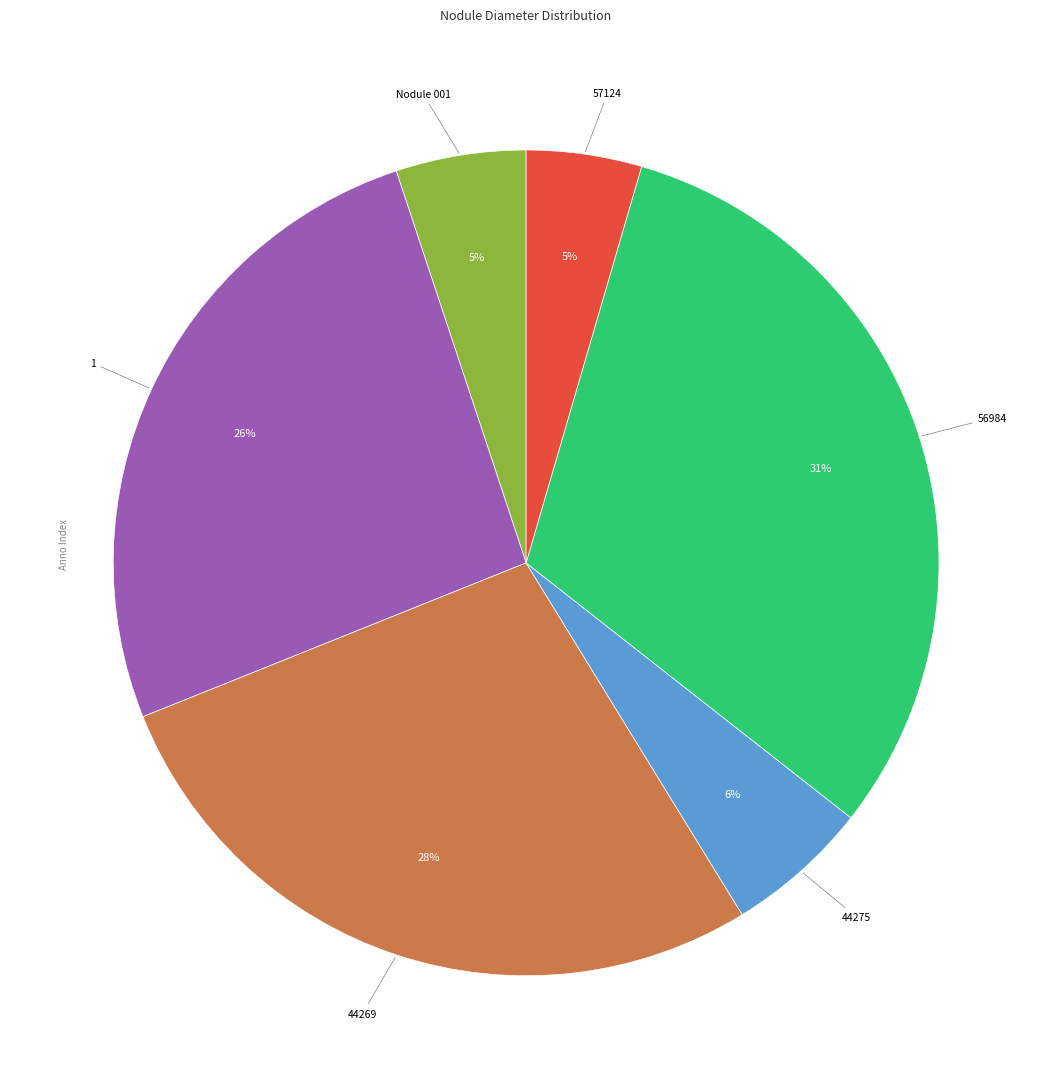

Does any single category account for the majority?

No